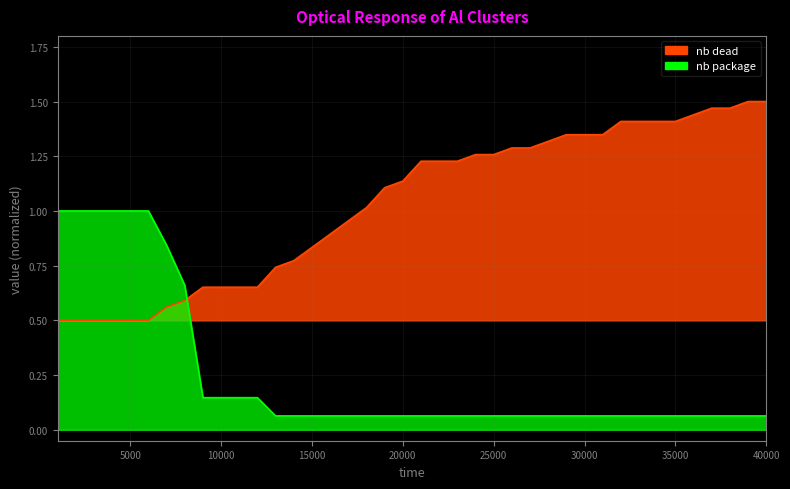

What is the sum of the nb package values at 40000 and 27000?

0.1